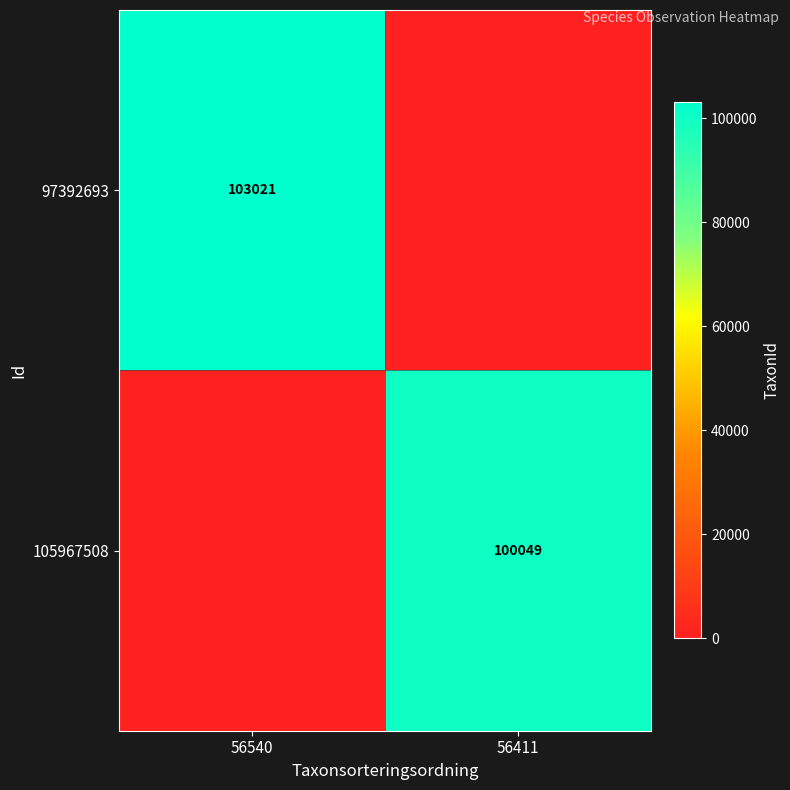

At how many categories does at least one series exceed 96692?

2